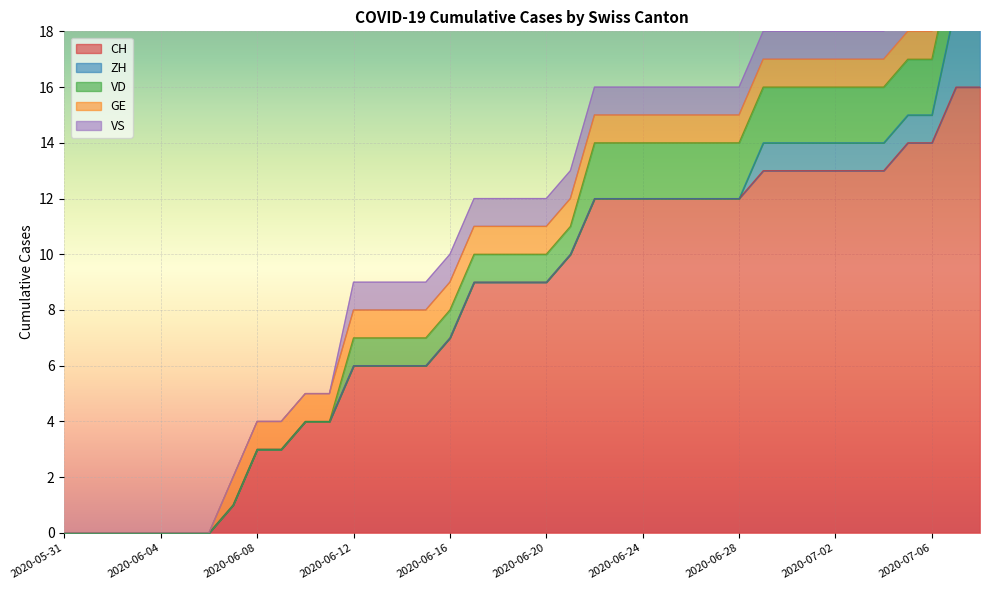

At which category is the sum across all series the highest?

2020-07-07